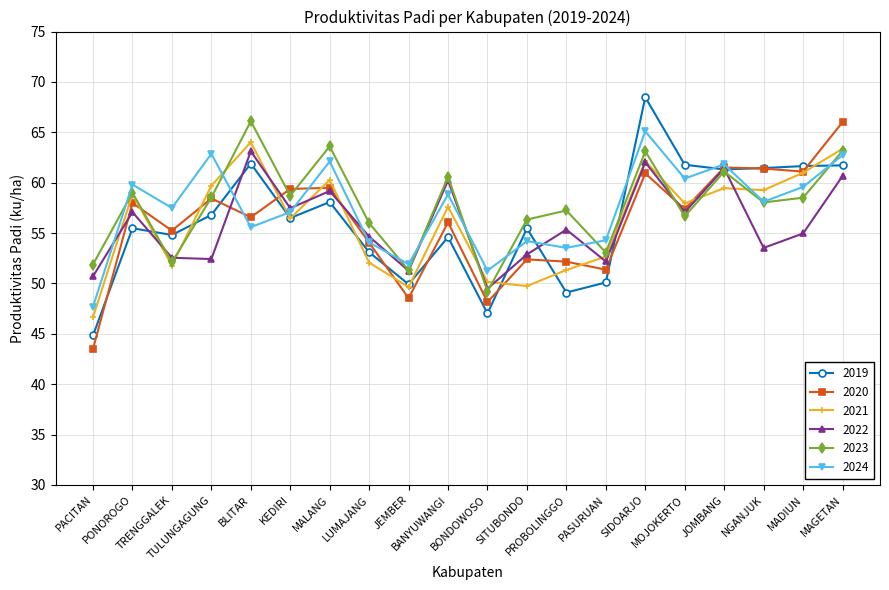

At which category does 2019 reach its first local peak?

PONOROGO